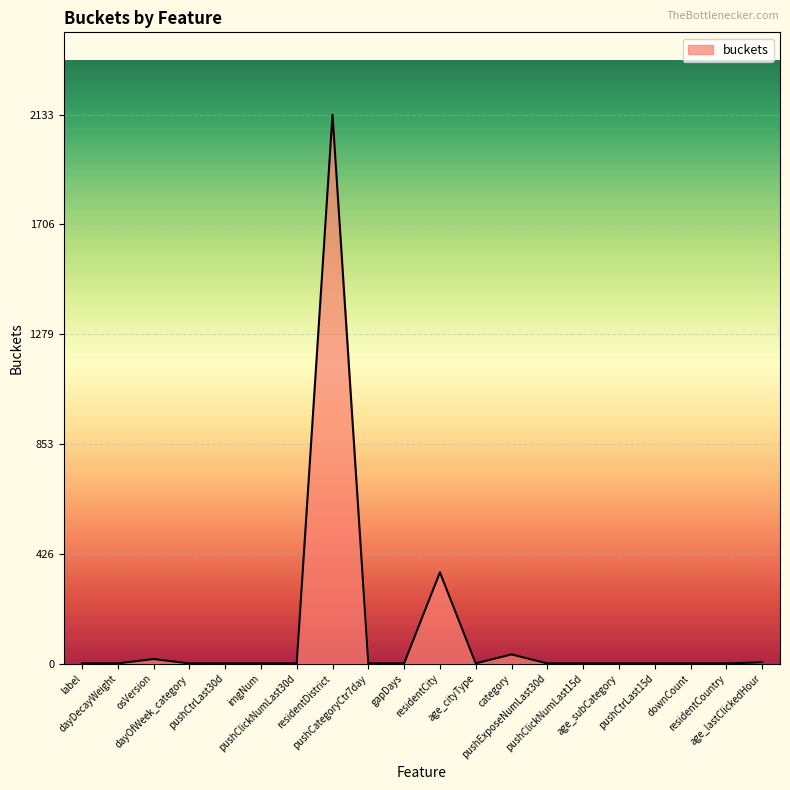

How many series are shown in this chart?

1